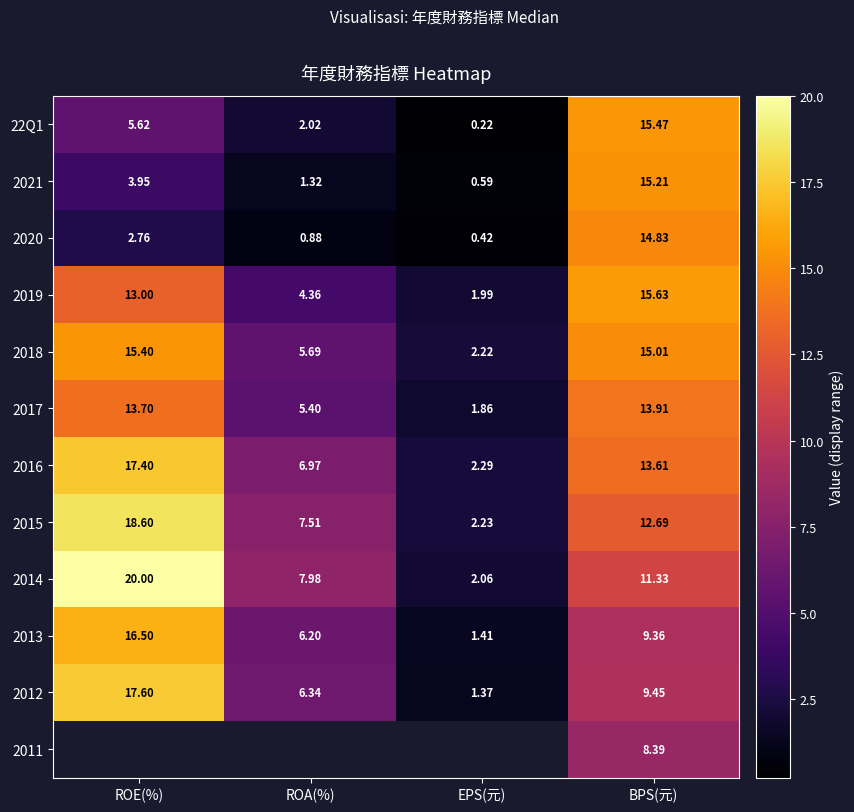

What is the sum of all 2019 values?

35.0